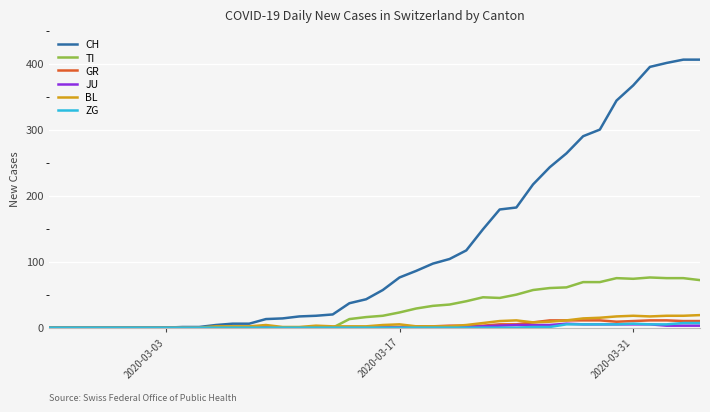

Which series has the largest total across all categories?

CH